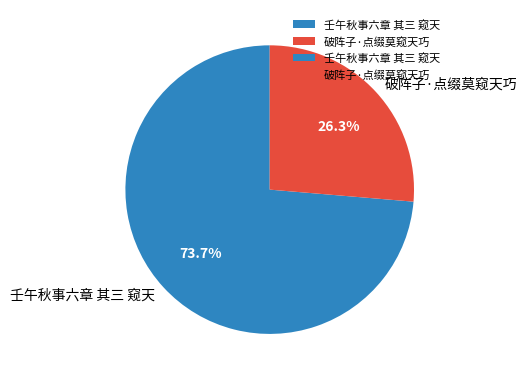

What percentage is the 壬午秋事六章 其三 窥天 slice, to the nearest percent?

74%